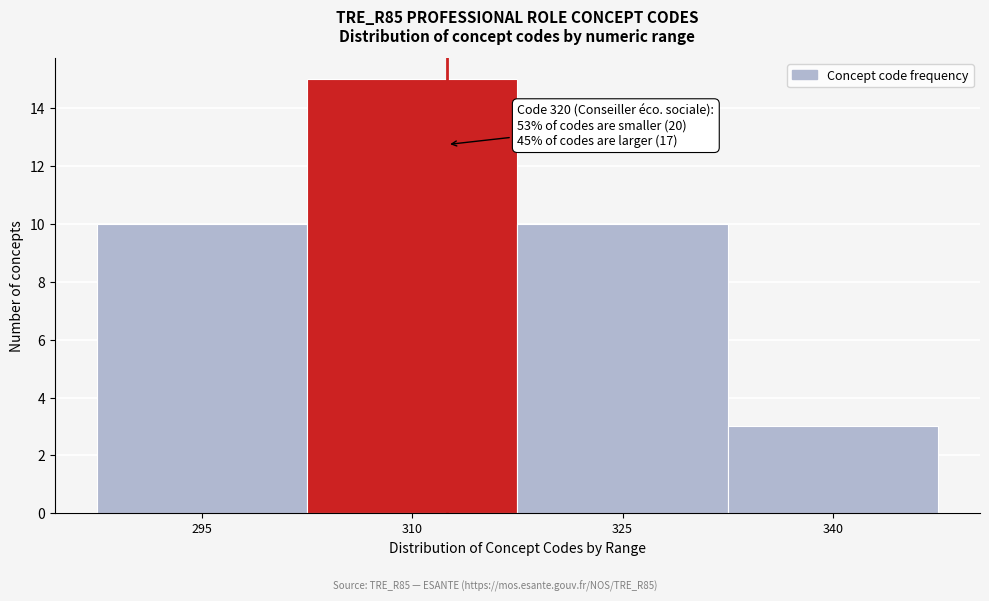

Reading left to right, list all the values displayed in this chart.

295=10	310=15	325=10	340=3